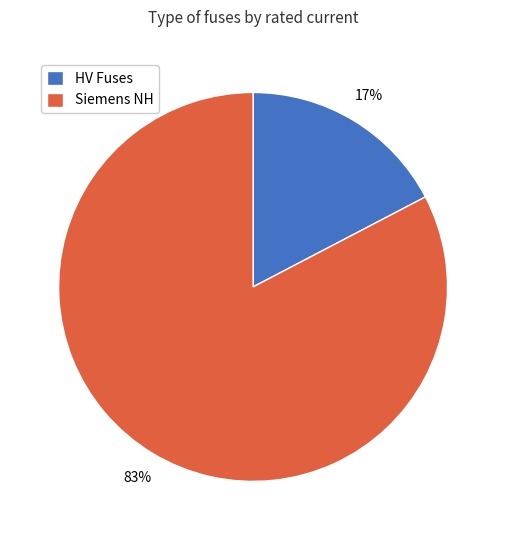

Combined, do HV Fuses and Siemens NH account for over 50%?

Yes